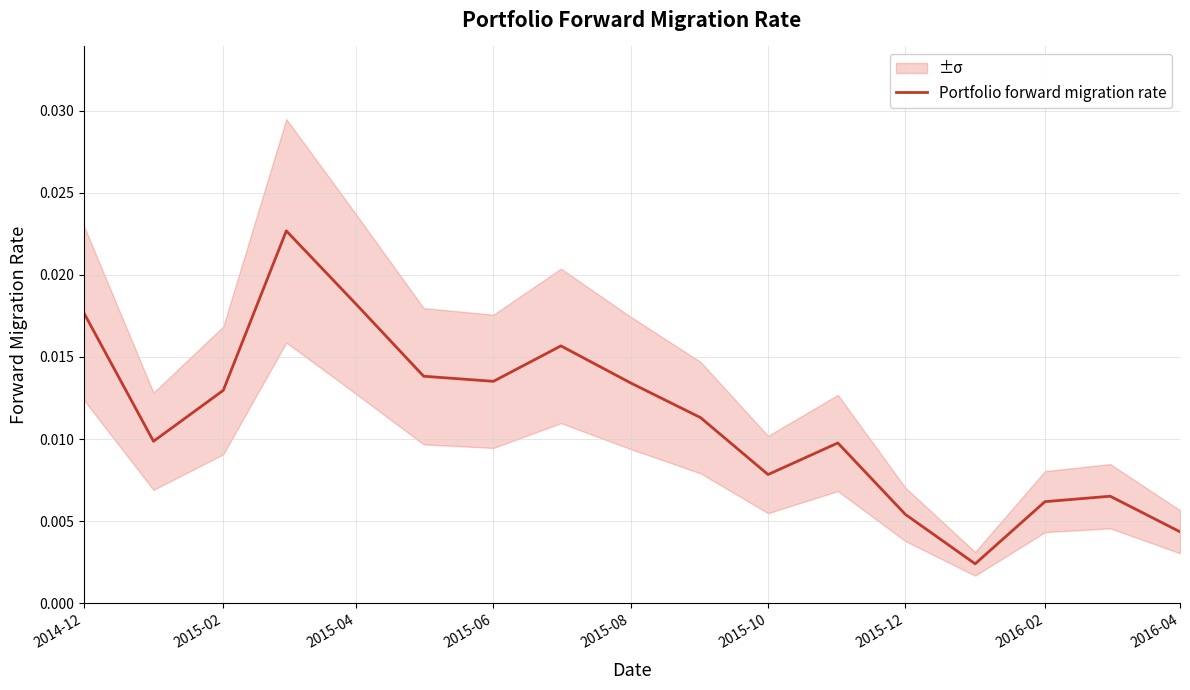

How many values are between 0 and 1?

17